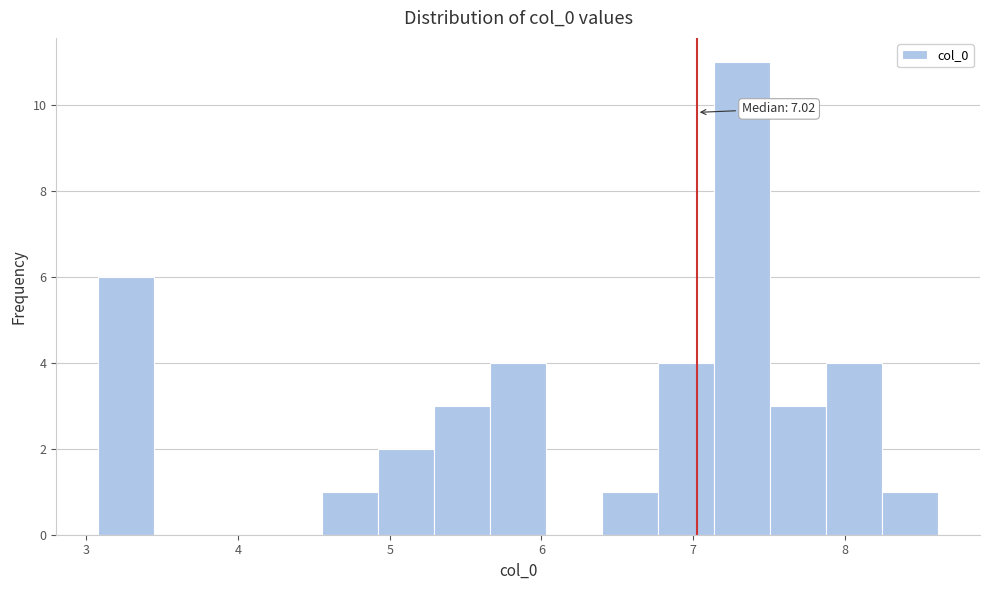

Around what value on the x-axis is the tallest bar? Give the approximate position of its centre, as read against the axis.

7.3